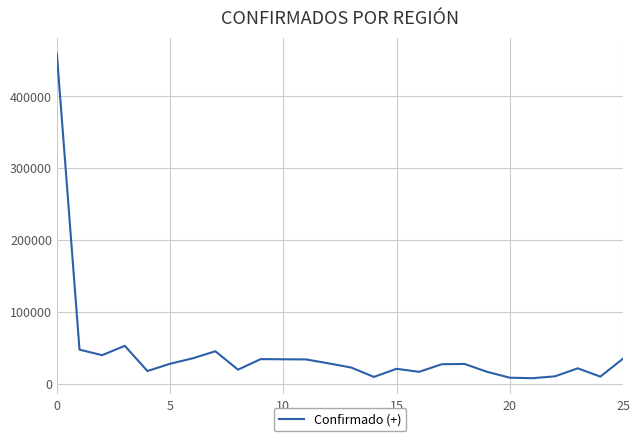

What is the greatest value displayed?

459364